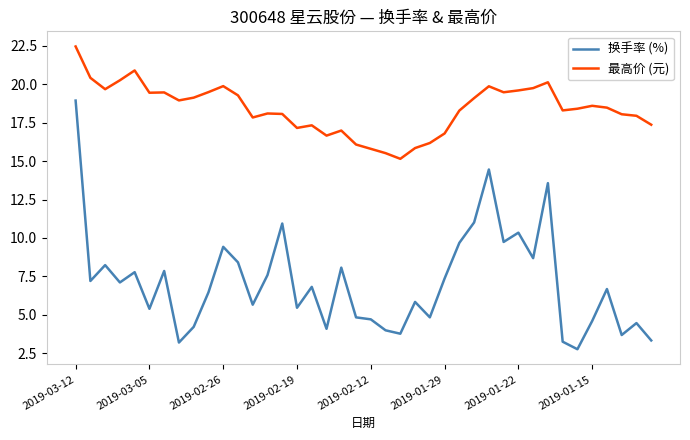

List the series in order of their peak value, highest first.

最高价 (元), 换手率 (%)